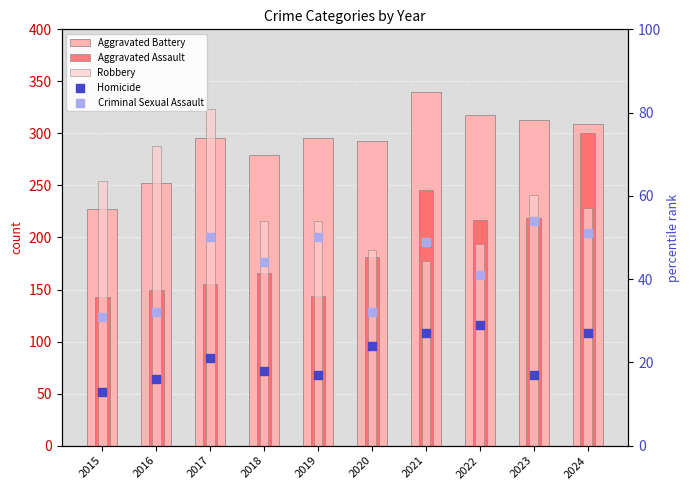

What is the total value across all series at 2024?

915